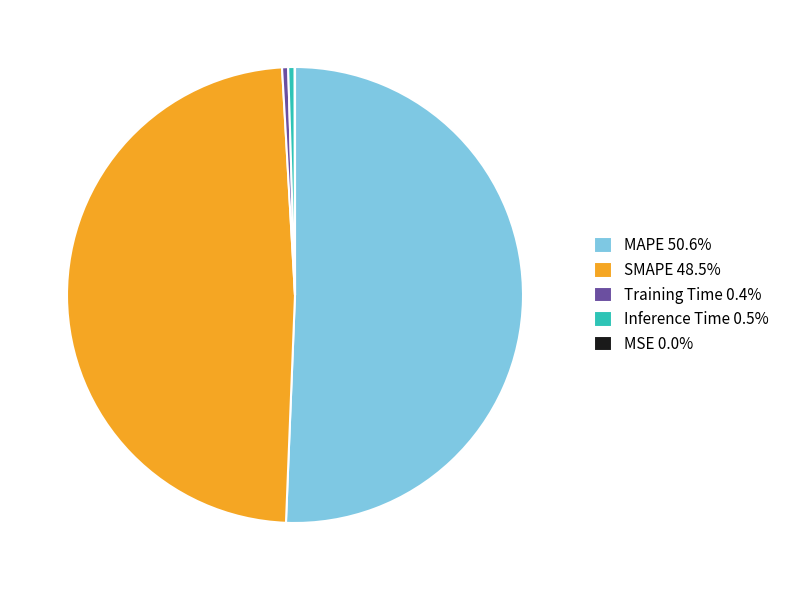

Is MAPE 50.6% the majority of the pie?

Yes